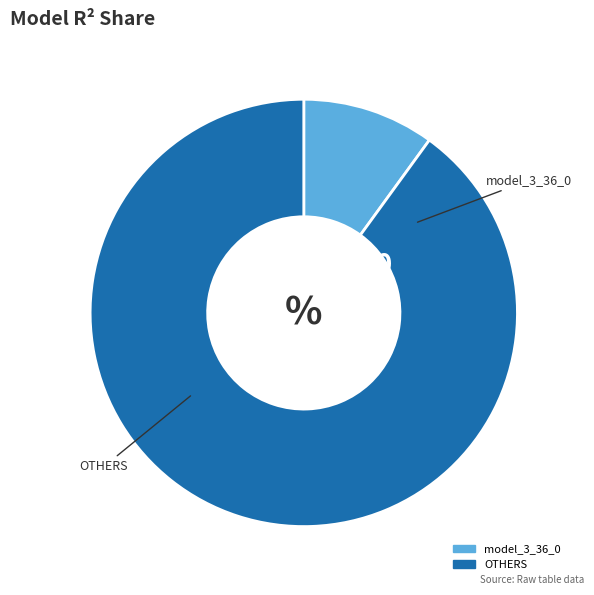

Does any single category account for the majority?

Yes